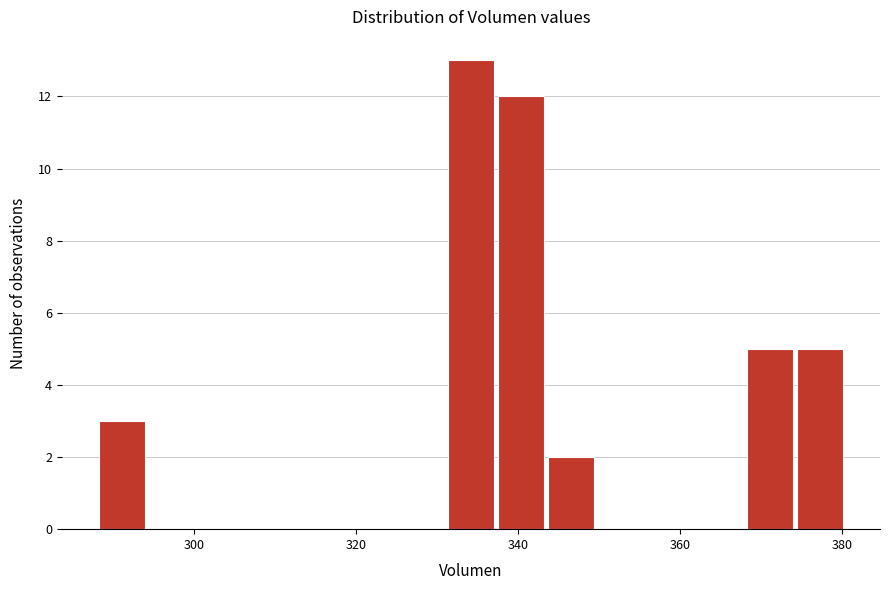

Around what value on the x-axis is the tallest bar? Give the approximate position of its centre, as read against the axis.

334